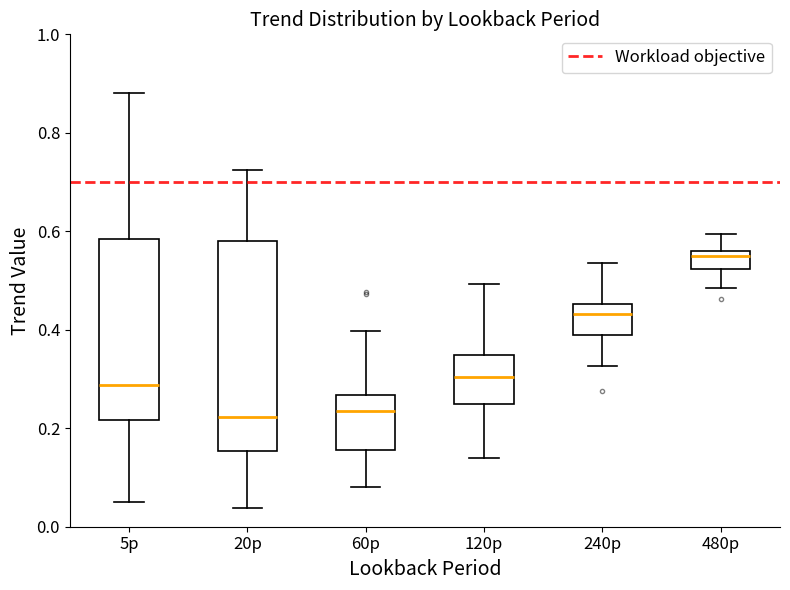

Which box is the tallest, from its lower edge to its upper edge?

20p